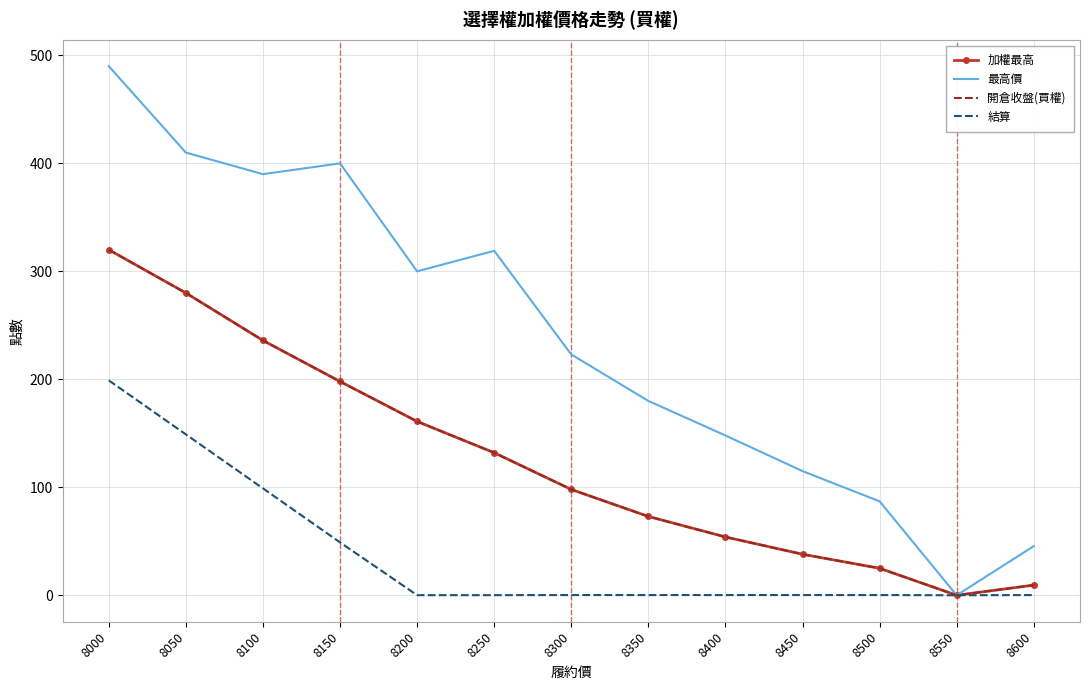

What is the sum of all 開倉收盤(買權) values?

1624.4